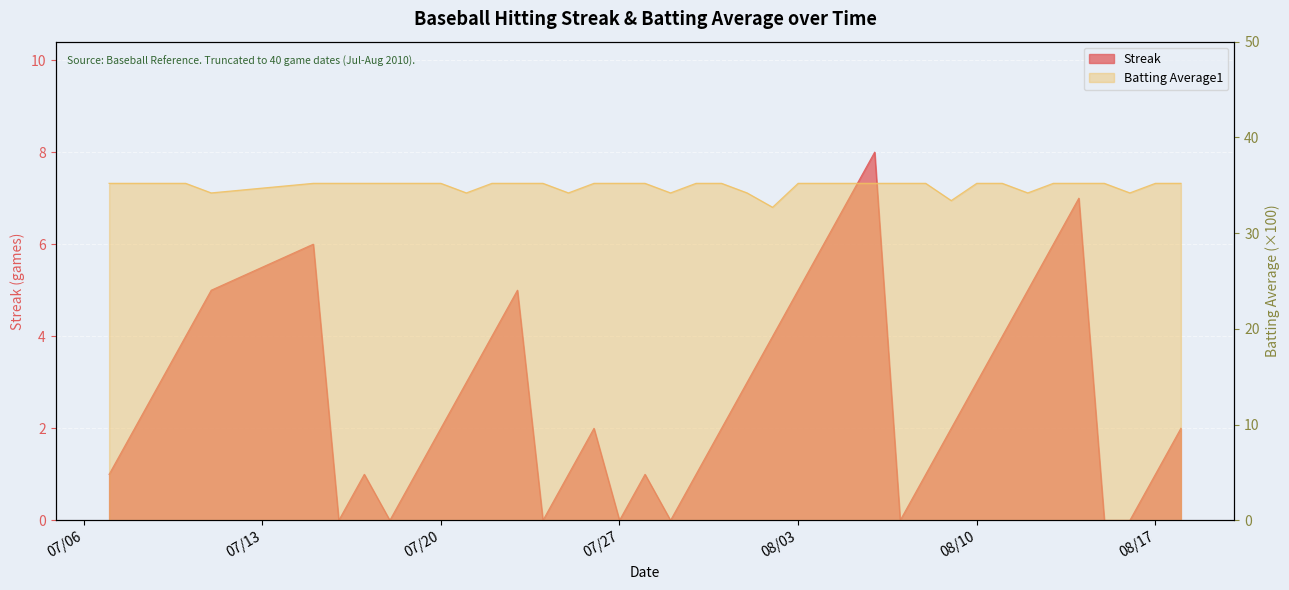

The value of Streak at 2010-07-21 is 1.8. True or false?

False